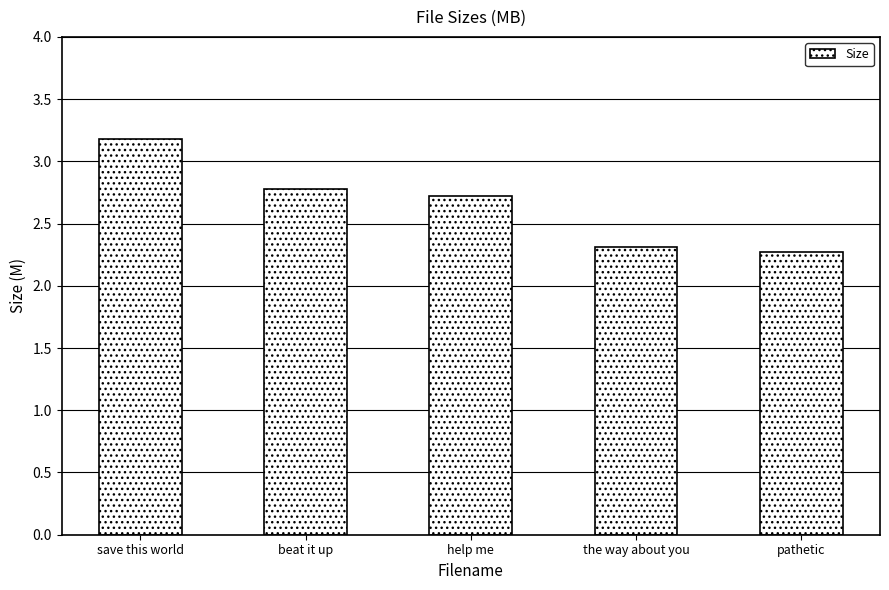

At which label is the value closest to 2?

pathetic